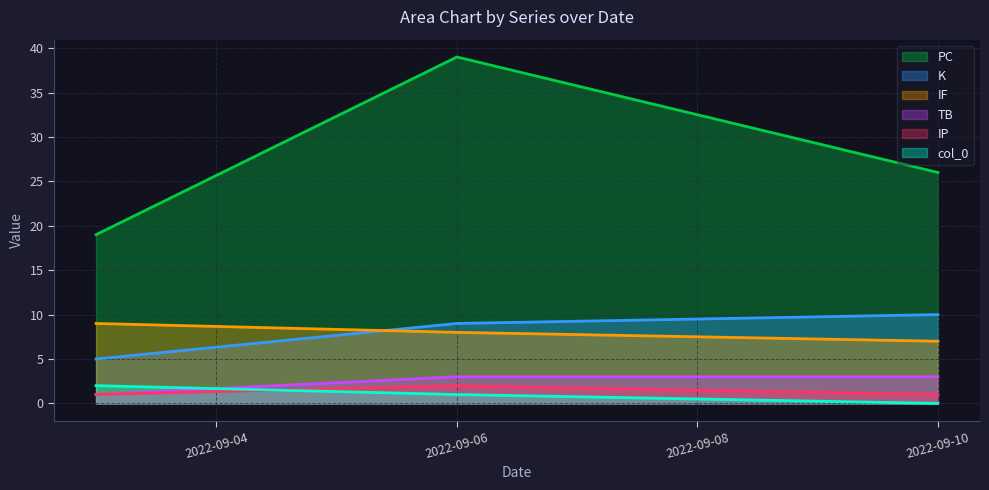

True or false: TB has a value of 1 at 2022-09-06.

False